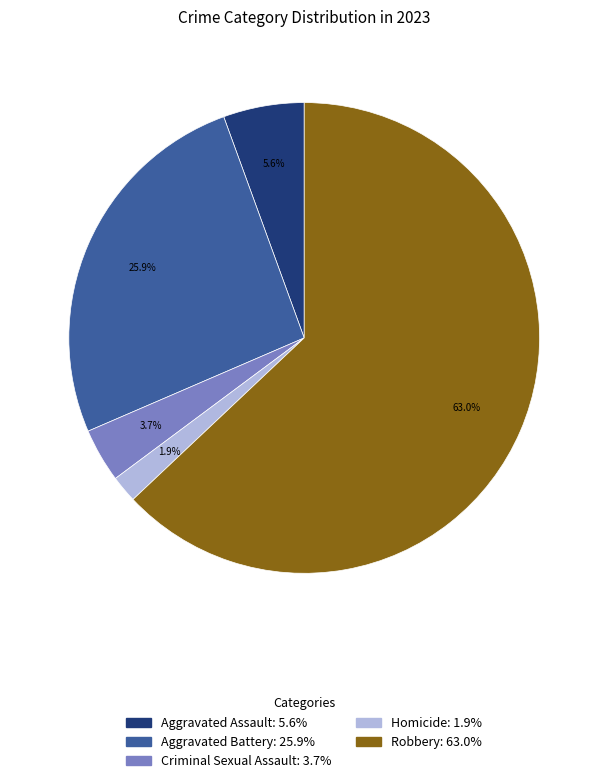

Which slice is the smallest?

Homicide